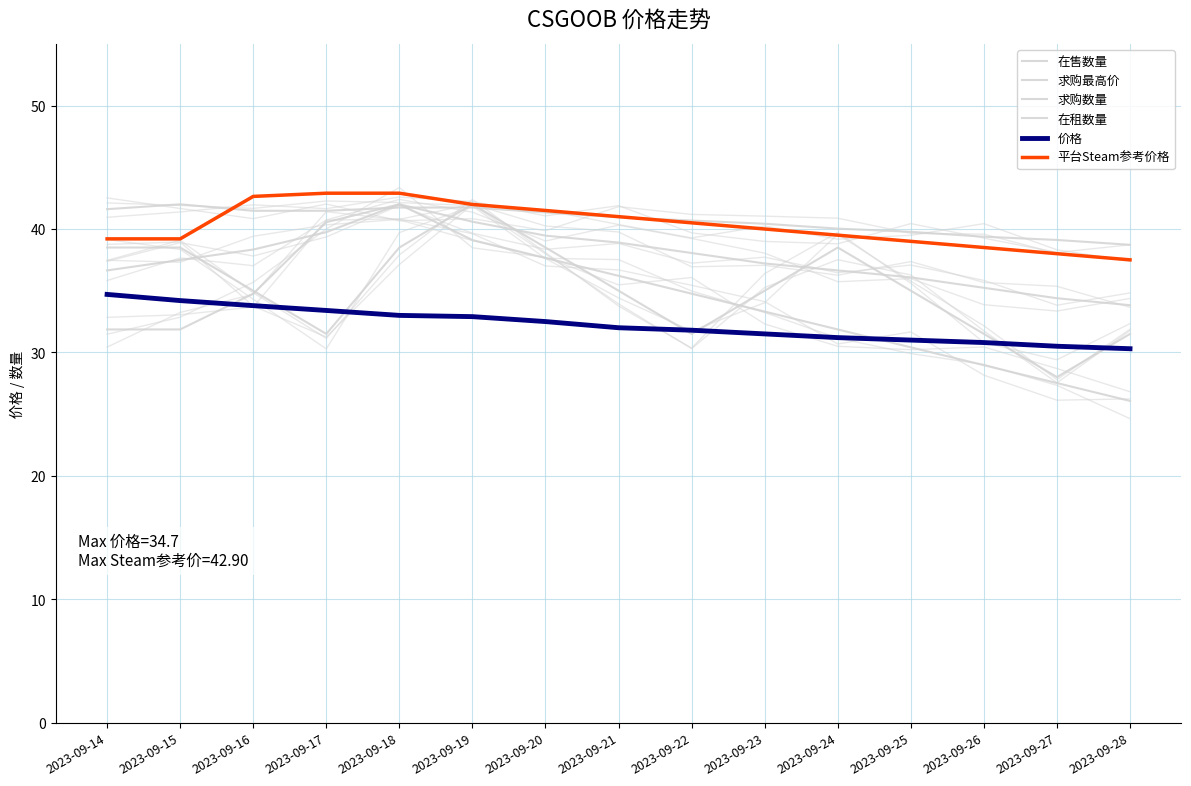

What is the value of the 求购数量 point at the 3rd from the left?

35.0